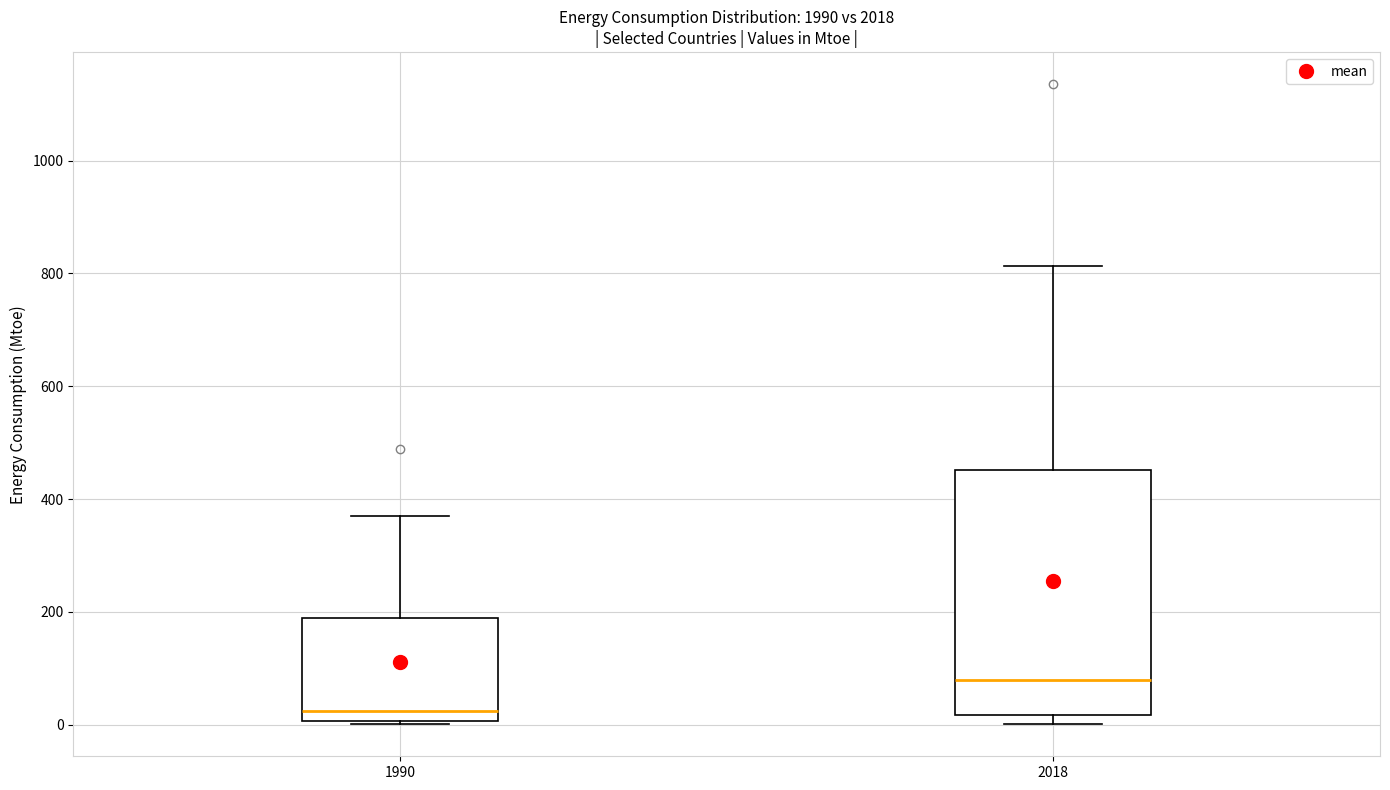

Which box is the tallest, from its lower edge to its upper edge?

2018